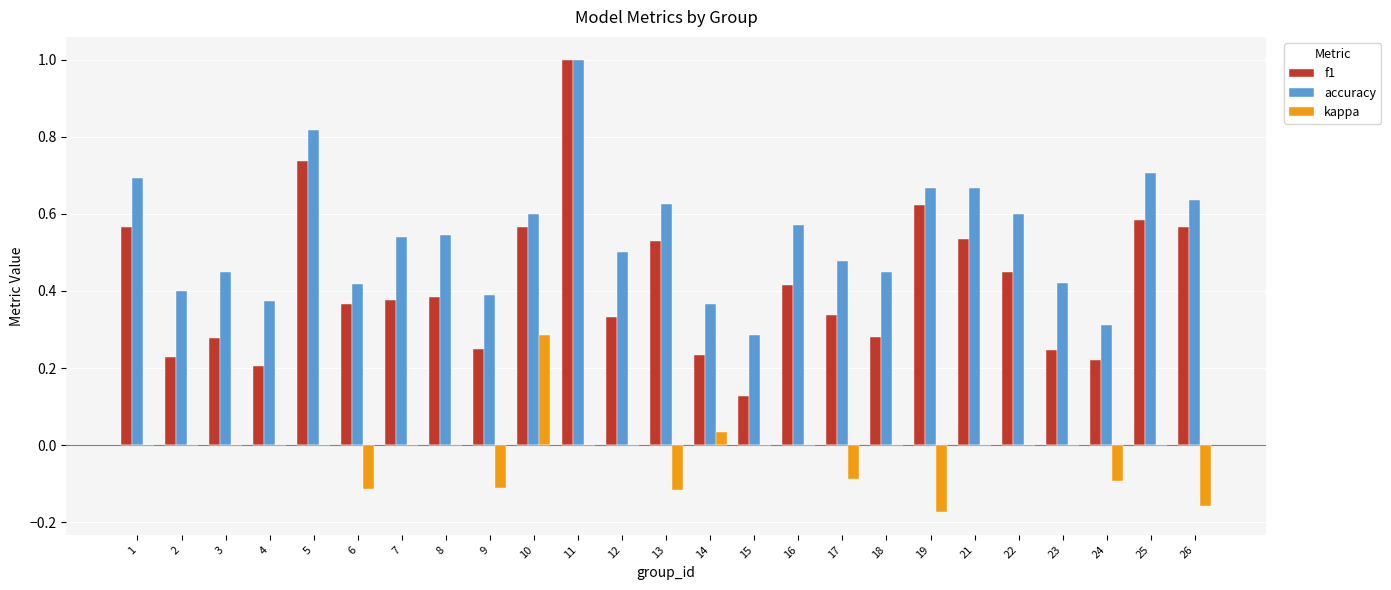

List the labels in order of f1 value, smallest first.

15, 4, 24, 2, 14, 23, 9, 3, 18, 12, 17, 6, 7, 8, 16, 22, 13, 21, 26, 1, 10, 25, 19, 5, 11